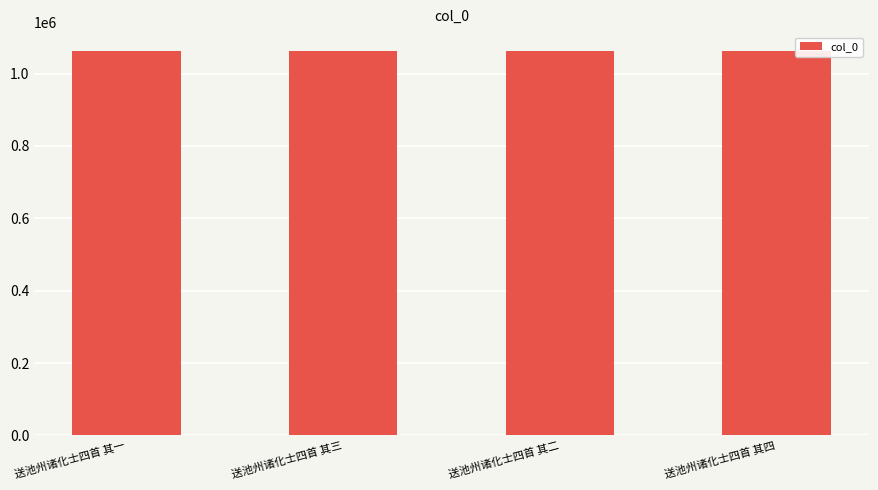

What is the greatest value displayed?

1061292